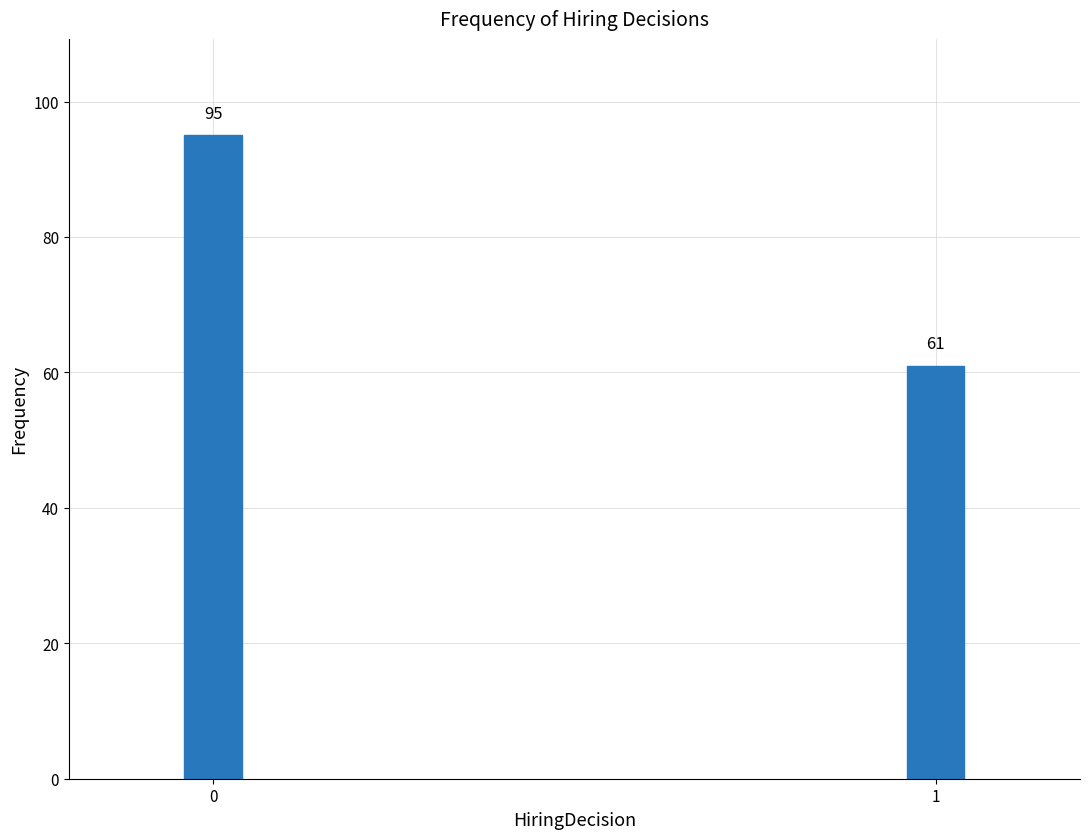

Reading right to left, transcribe all the data shown in this chart.

61	95